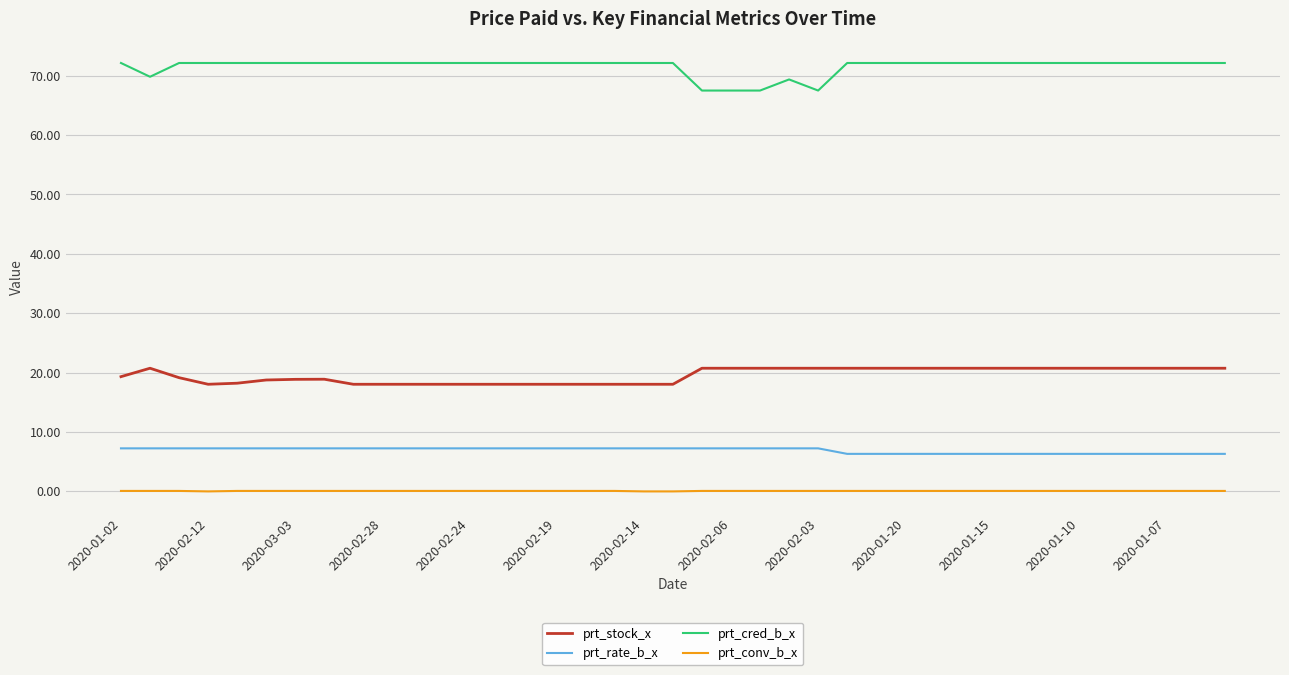

List the series in order of their peak value, lowest first.

prt_conv_b_x, prt_rate_b_x, prt_stock_x, prt_cred_b_x